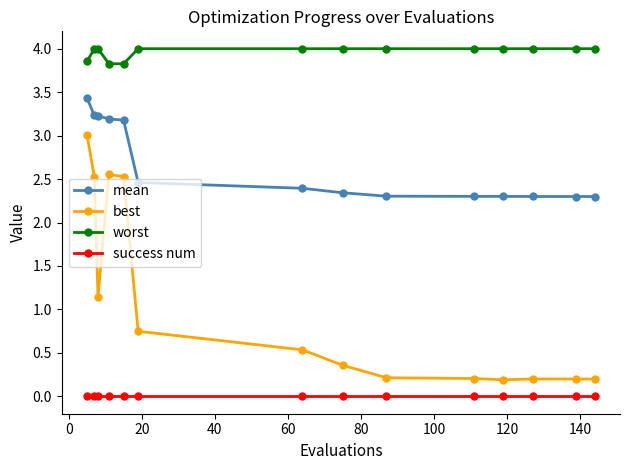

In worst, how many points are lower than both neighbors (excluding endpoints)?

1